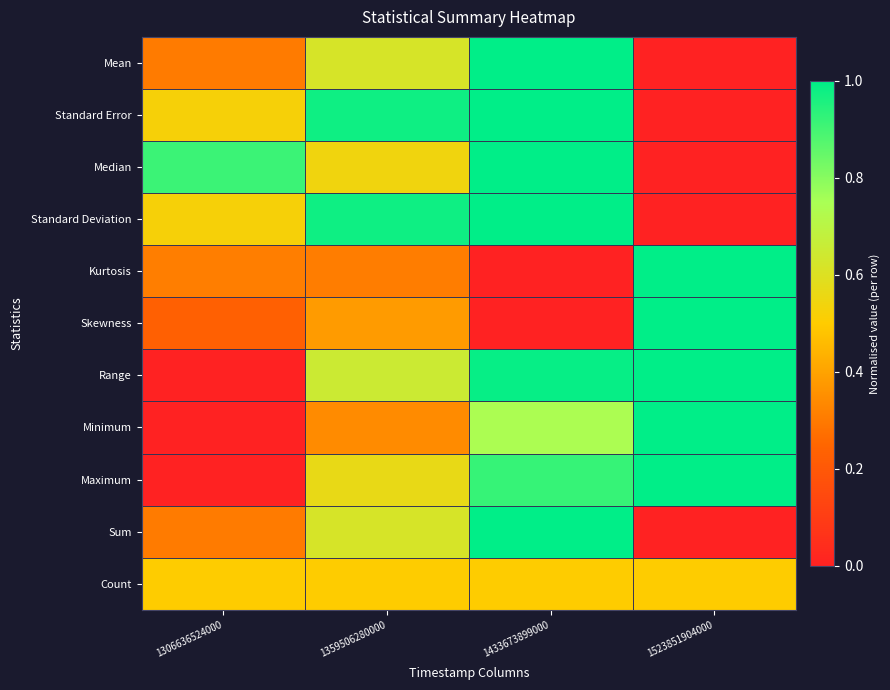

How many categories are shown in the chart?

4